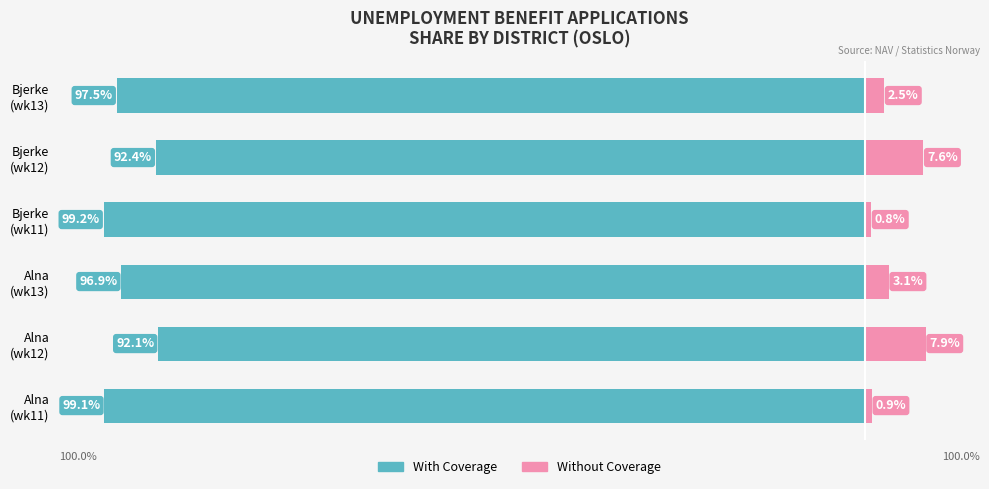

Reading left to right, transcribe all the data shown in this chart.

With Coverage: -99.1	-92.1	-96.9	-99.2	-92.4	-97.5
Without Coverage: 0.9	7.9	3.1	0.8	7.6	2.5